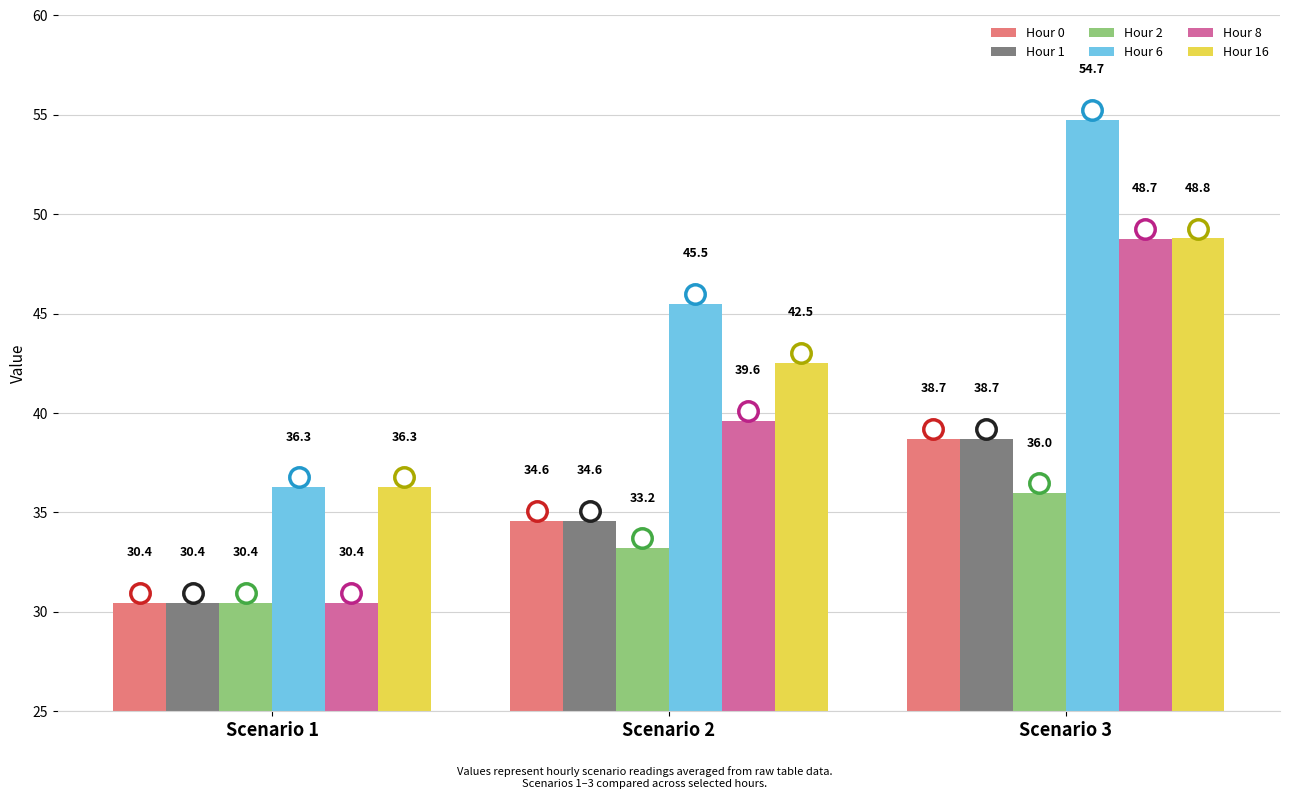

How many bars are there in total?

18